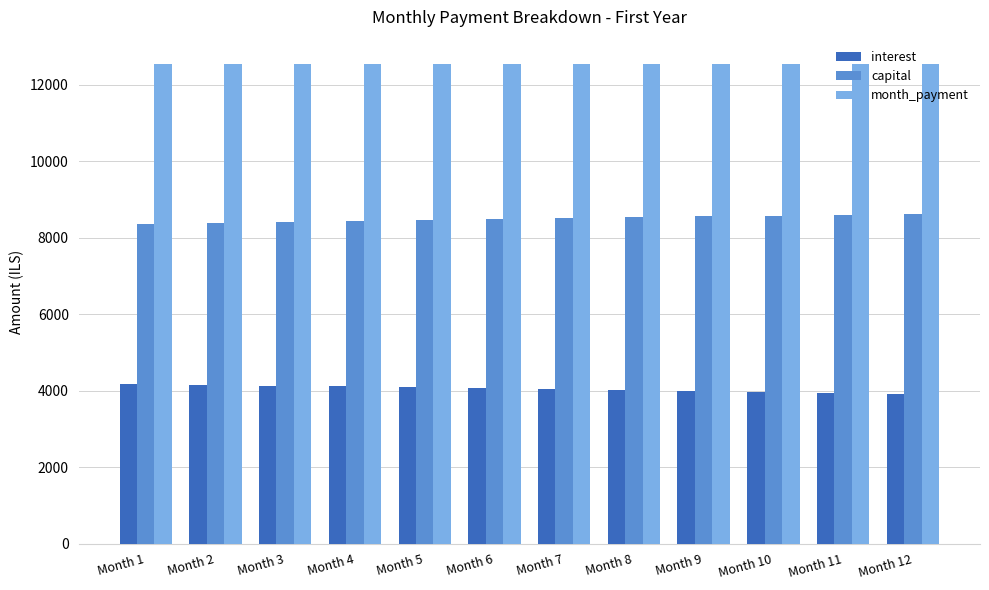

What is the maximum value shown in the chart?

12549.1